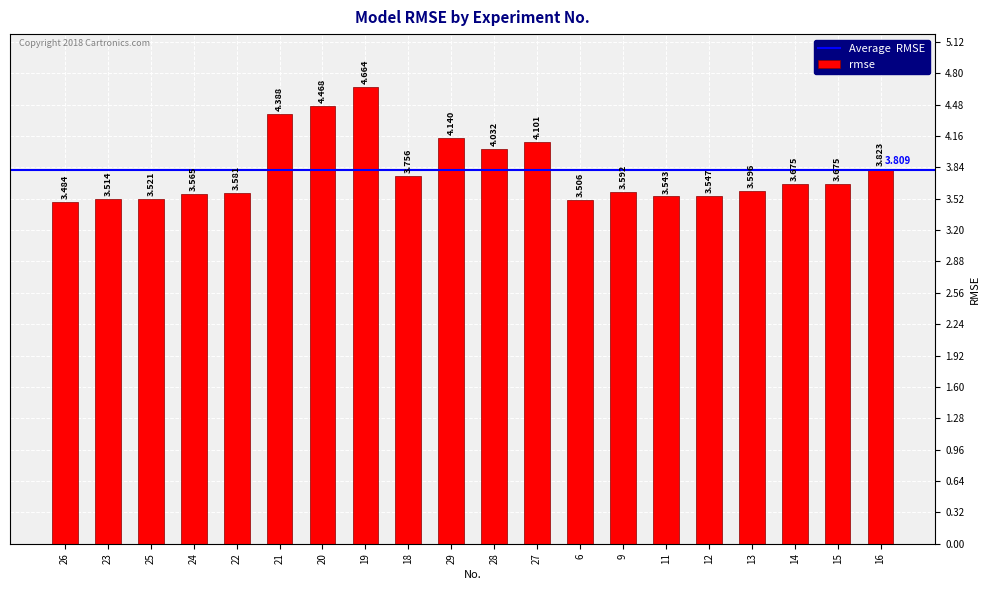

Reading left to right, extract all data points from this chart.

26=3.5	23=3.5	25=3.5	24=3.6	22=3.6	21=4.4	20=4.5	19=4.7	18=3.8	29=4.1	28=4.0	27=4.1	6=3.5	9=3.6	11=3.5	12=3.5	13=3.6	14=3.7	15=3.7	16=3.8